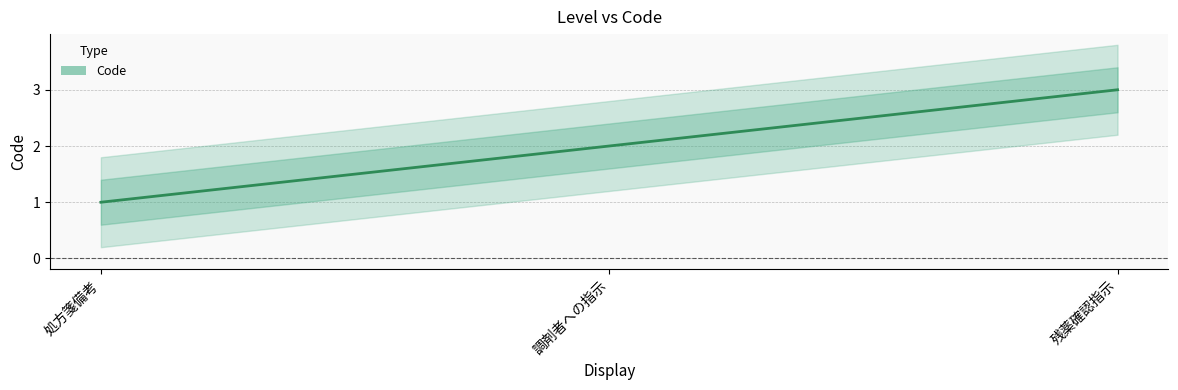

How many lines are shown in the chart?

1